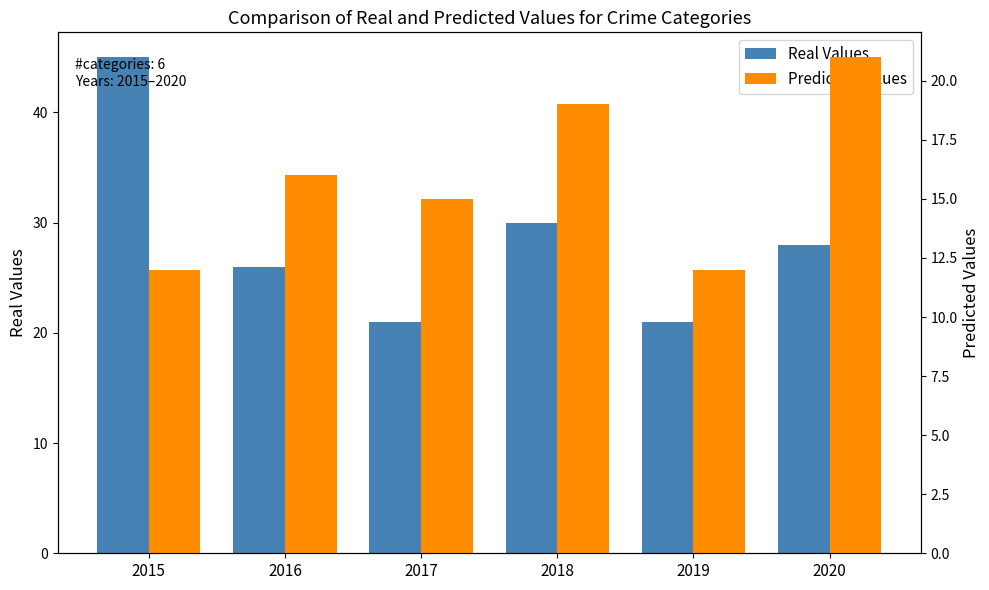

Which series has the largest total across all categories?

Real Values